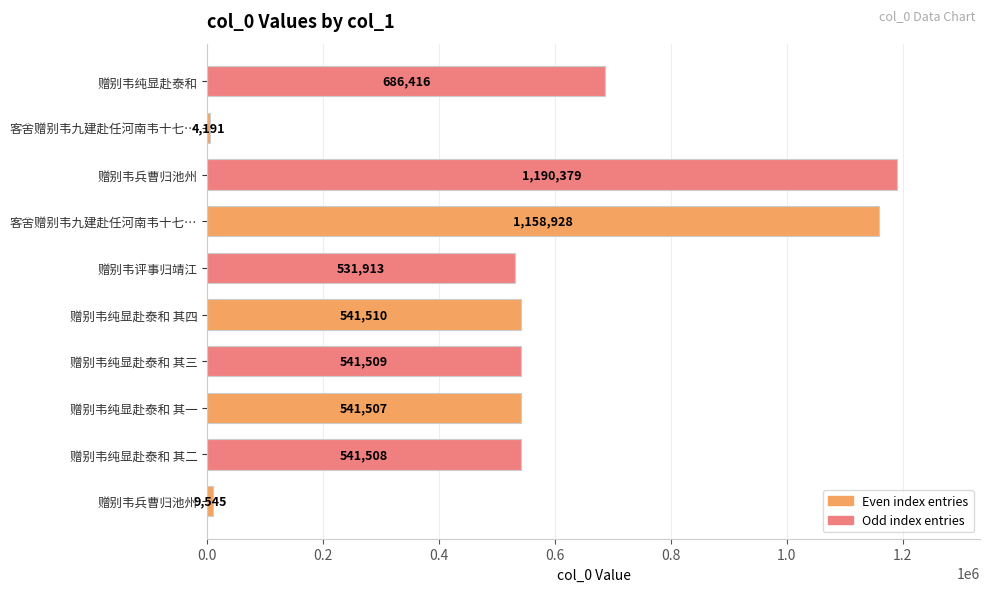

Are the bars horizontal?

Yes